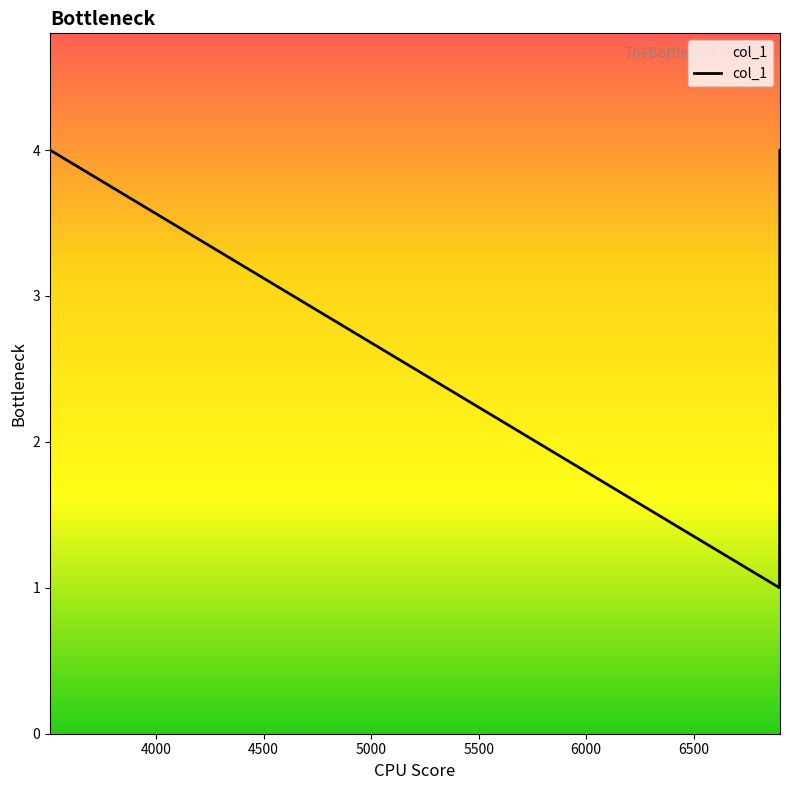

What is the sum of all values?

13